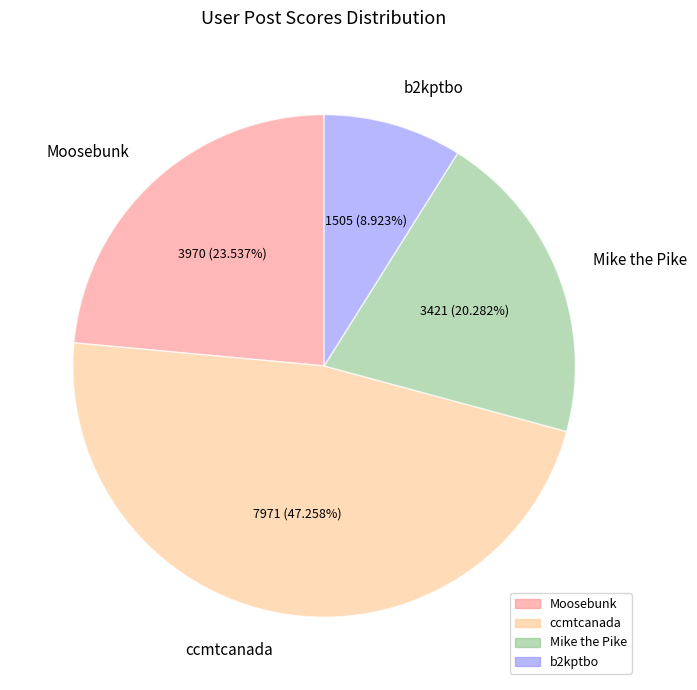

True or false: Moosebunk accounts for 24% of the total.

True